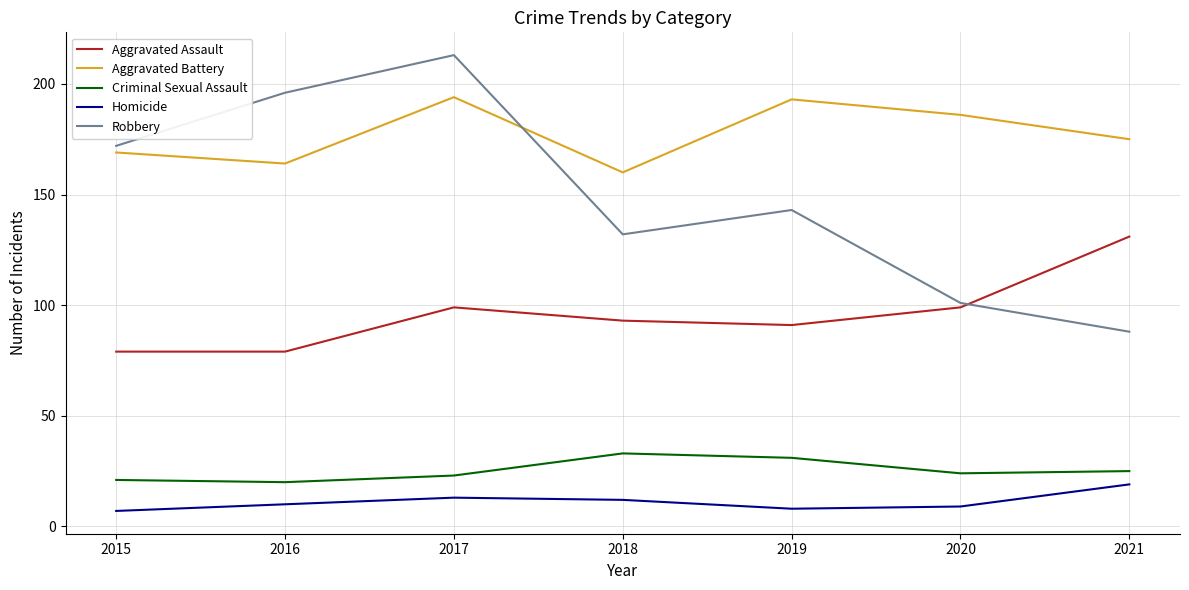

Rank the series by their maximum value, from highest to lowest.

Robbery, Aggravated Battery, Aggravated Assault, Criminal Sexual Assault, Homicide